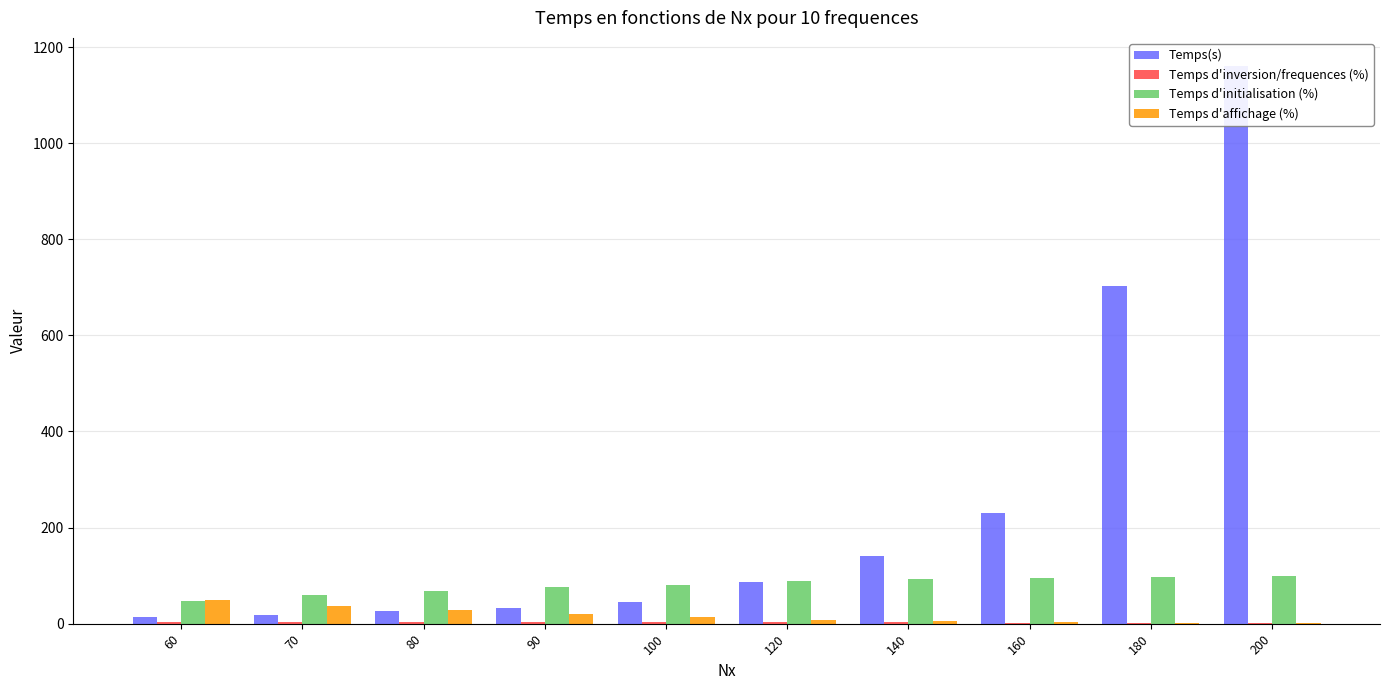

What is the total value across all series at 160?

329.9